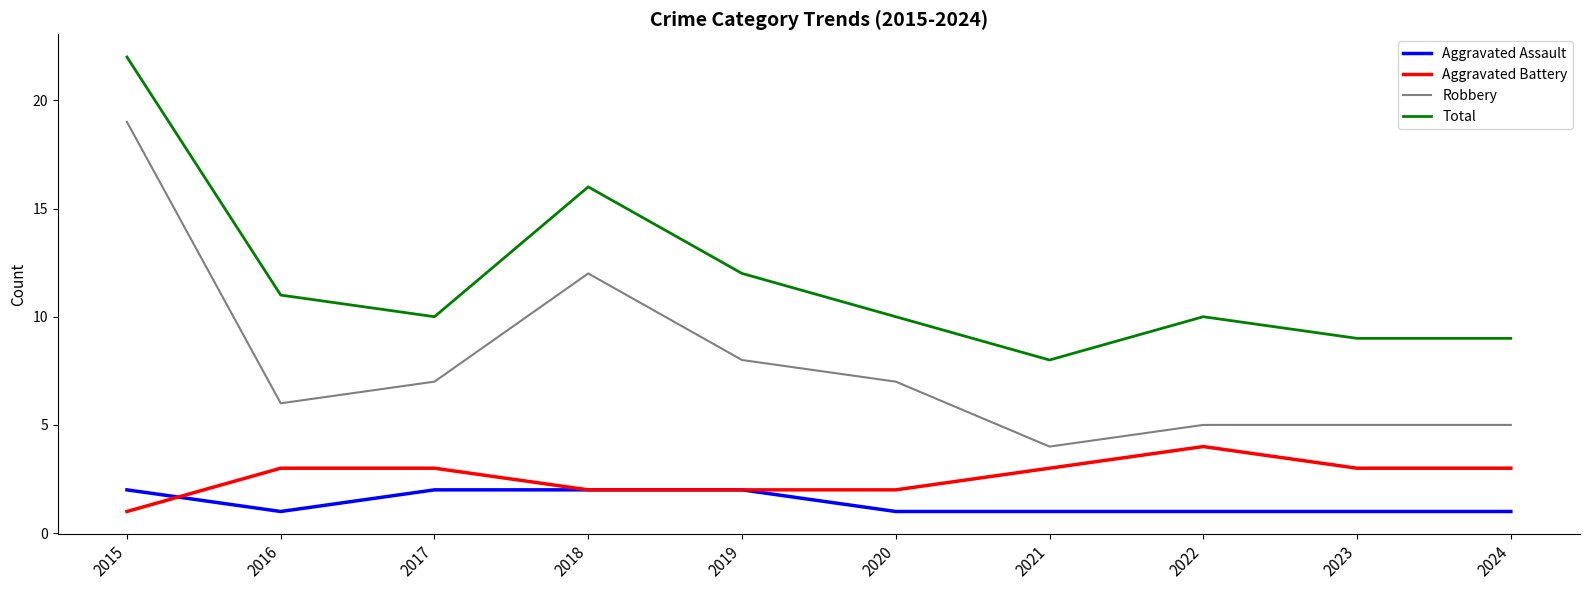

At which label does Aggravated Battery reach its peak?

2022